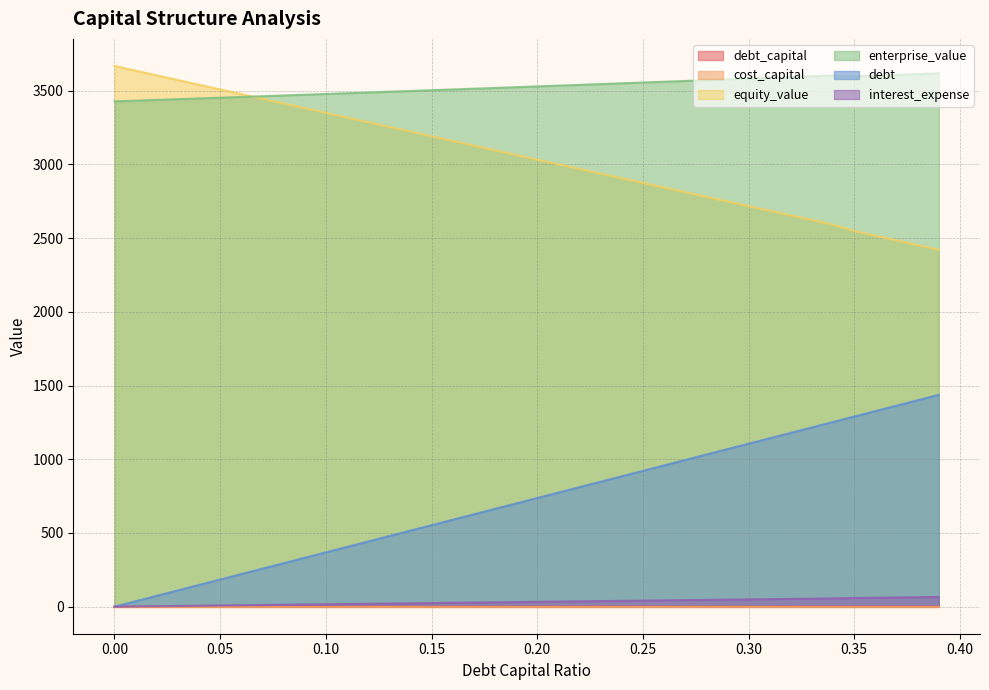

True or false: equity_value and interest_expense cross at least once.

False